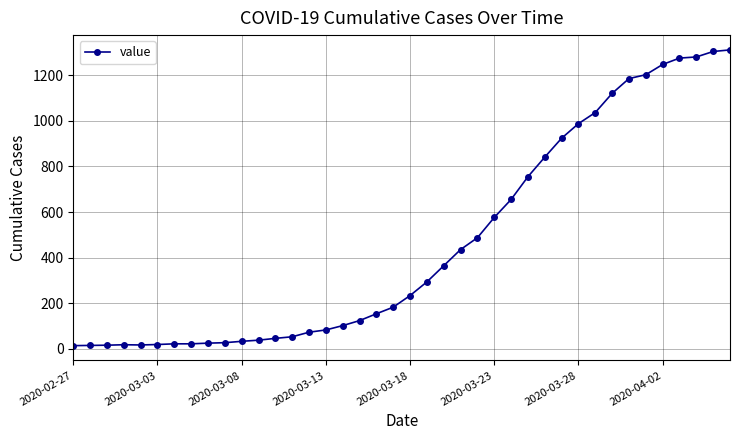

What is the sum of all values?

18584